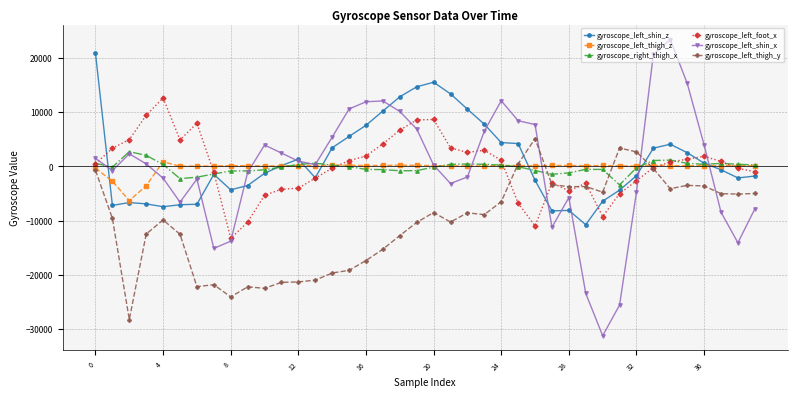

At how many categories does at least one series exceed 18349?

3